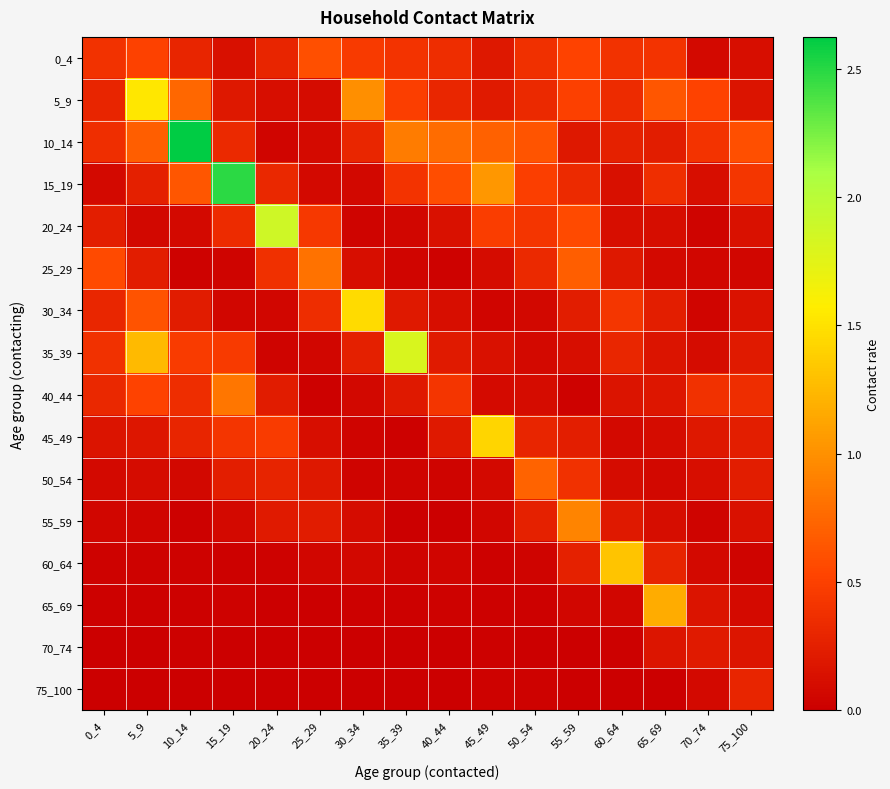

Rank the series at 40_44 from highest to lowest value.

10_14, 15_19, 40_44, 0_4, 5_9, 35_39, 45_49, 20_24, 30_34, 60_64, 50_54, 65_69, 25_29, 75_100, 70_74, 55_59